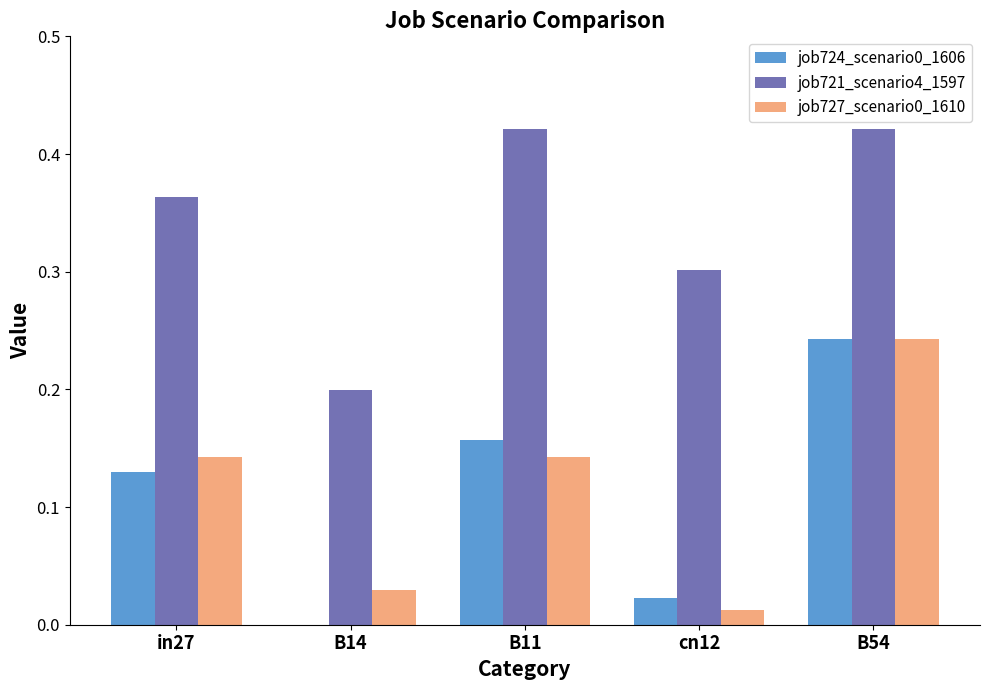

At which label does job727_scenario0_1610 reach its peak?

B54